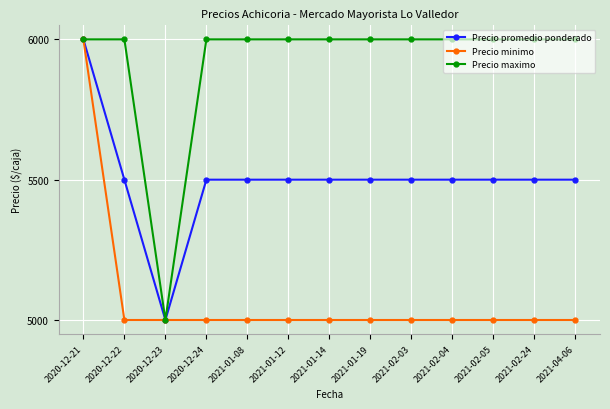

What is the label of the 1st point from the left?

2020-12-21